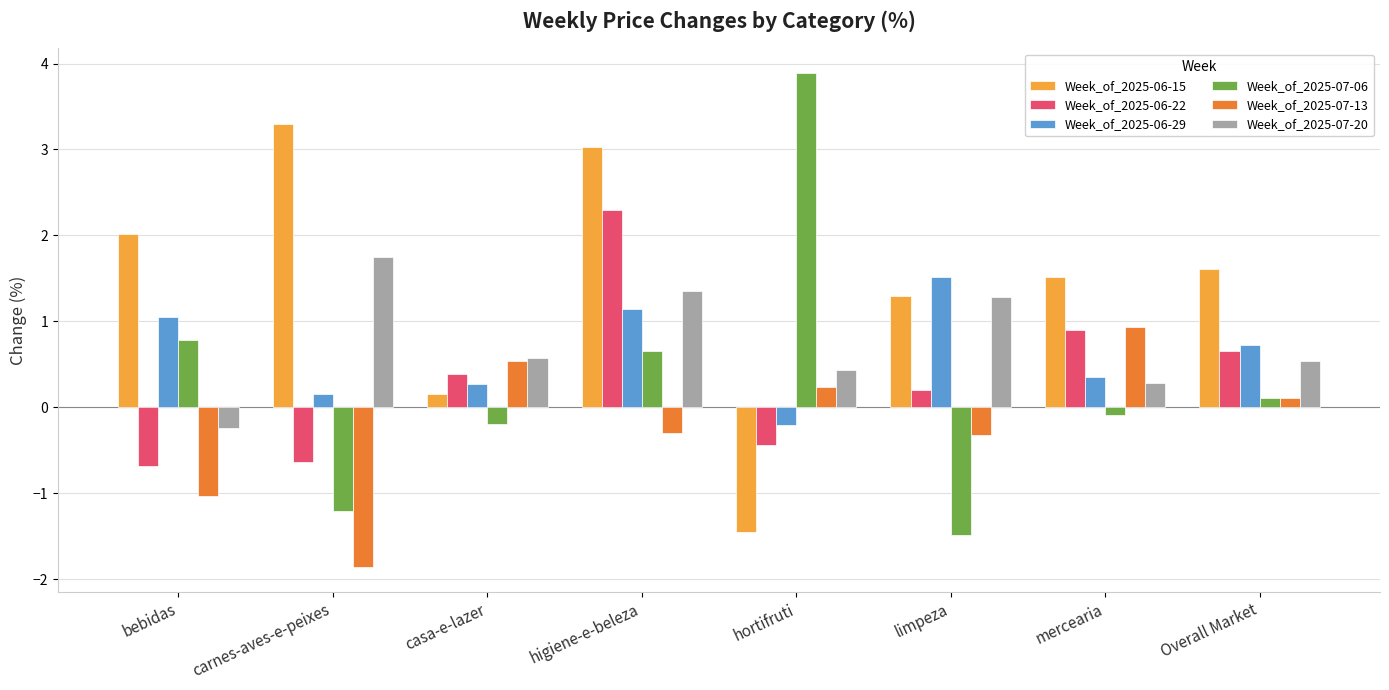

Is the value of Week_of_2025-07-13 at higiene-e-beleza greater than the value of Week_of_2025-07-20 at limpeza?

No